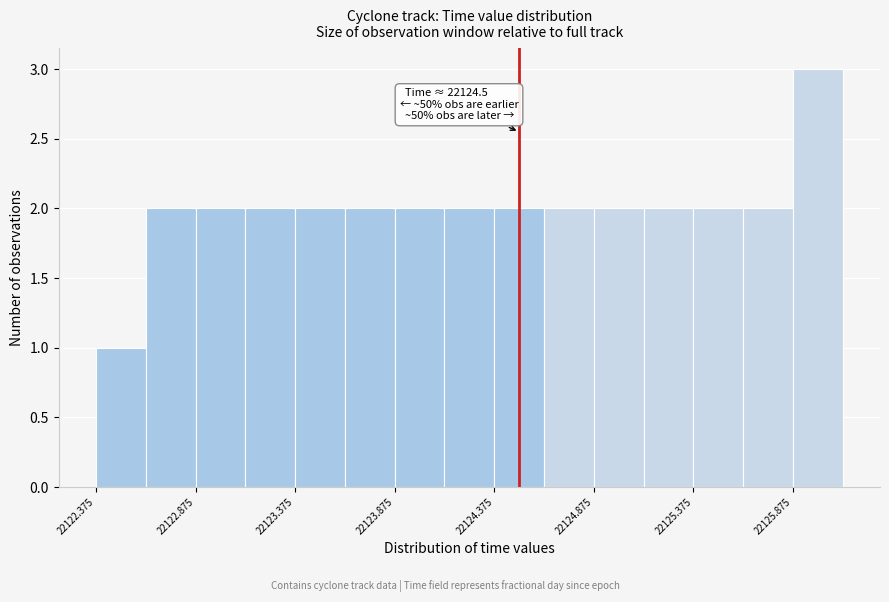

Over which range of the x-axis is the bar tallest?

22125.875 to 22126.125